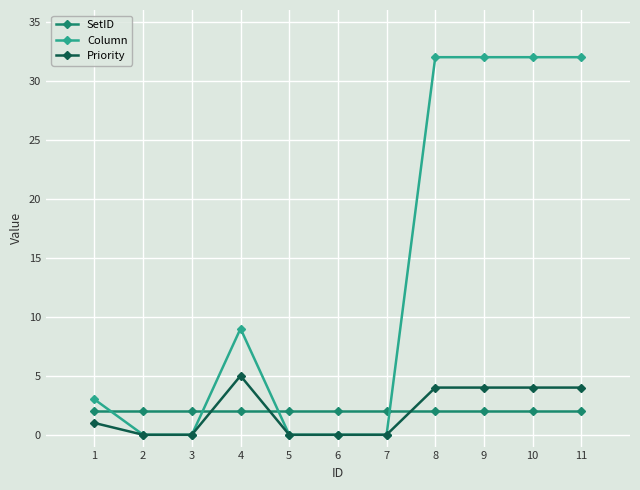

How many categories are shown in the chart?

11